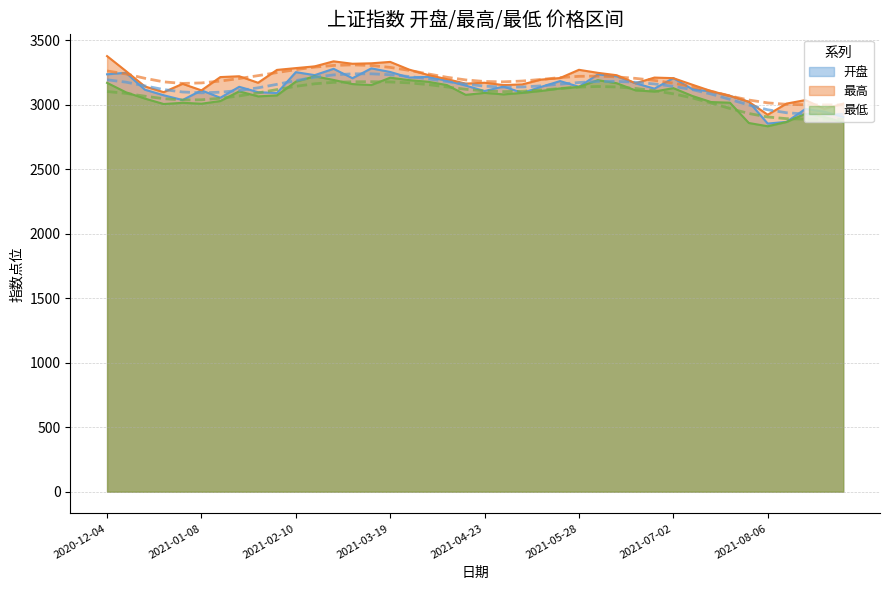

The 最高 series shows 5375.5 at 2021-01-29. True or false?

False